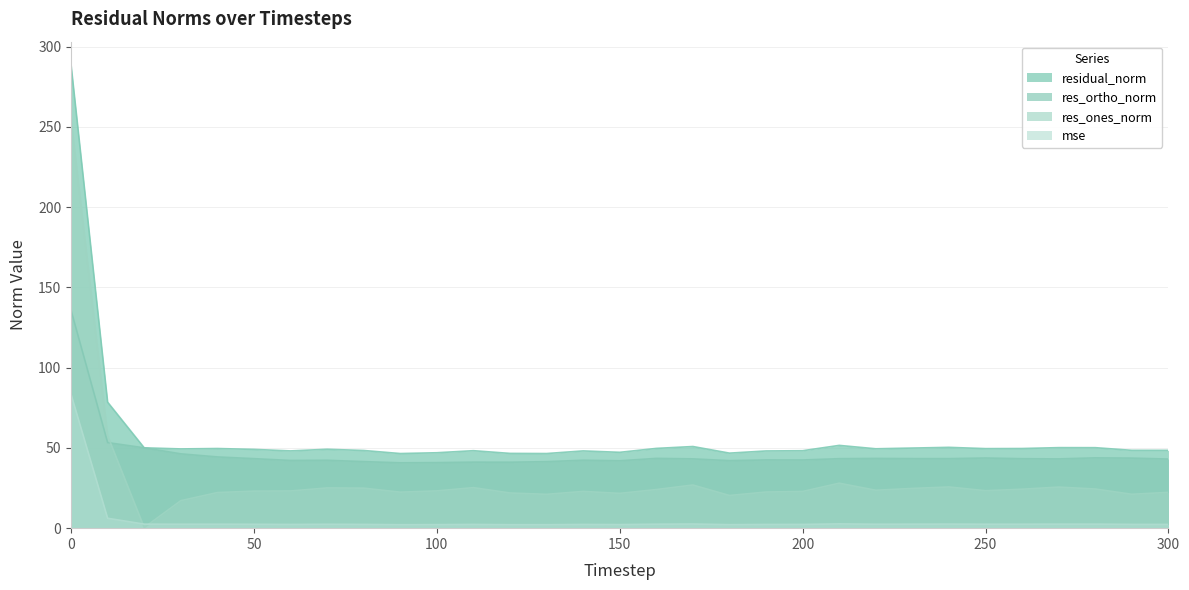

Between 300 and 270, which is larger?

270